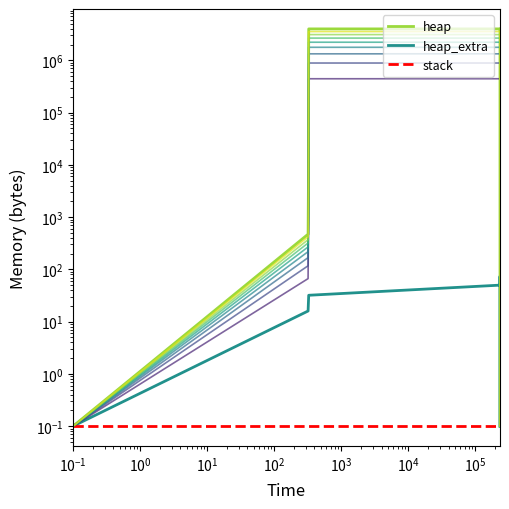

Reading right to left, what are all the values shown in this chart?

heap: 0.1	4000000.0	4000070.0	4000542.0	4004638.0	4005110.0	4009206.0	4009206.0	4005110.0	4004638.0	4004568.0	4568.0	472.0	0.1
heap_extra: 0.1	8.0	26.0	42.0	50.0	66.0	74.0	74.0	66.0	50.0	32.0	24.0	16.0	0.1
stack: 0.1	0.1	0.1	0.1	0.1	0.1	0.1	0.1	0.1	0.1	0.1	0.1	0.1	0.1